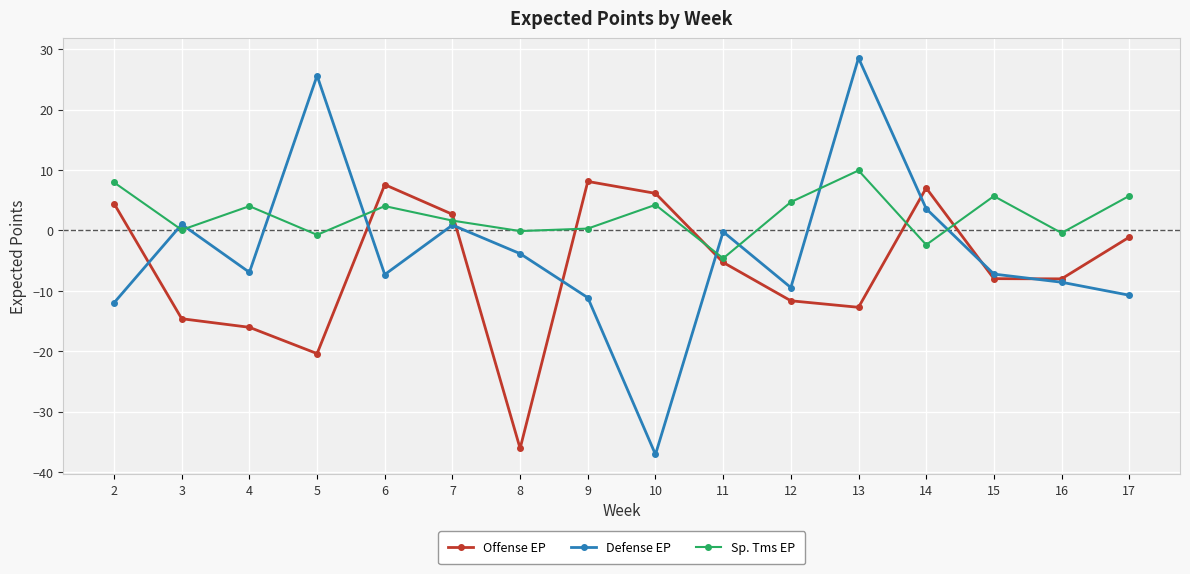

True or false: Offense EP and Defense EP cross at least once.

True